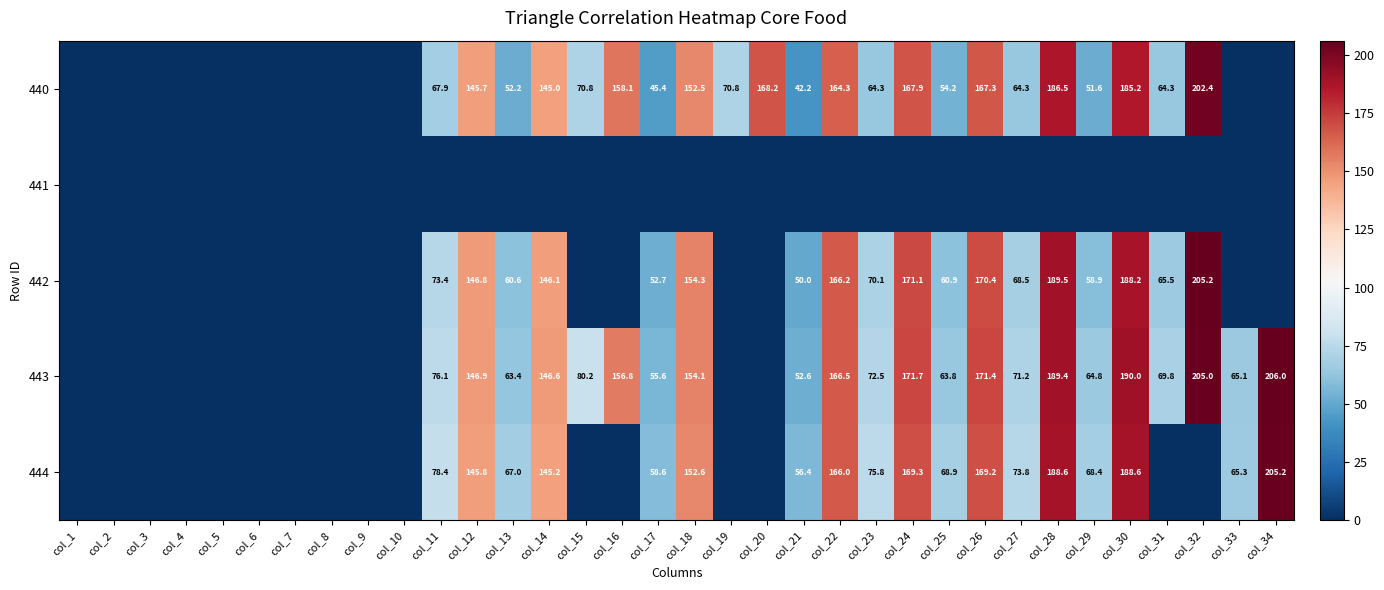

Is the value of 442 at col_28 greater than the value of 444 at col_12?

Yes